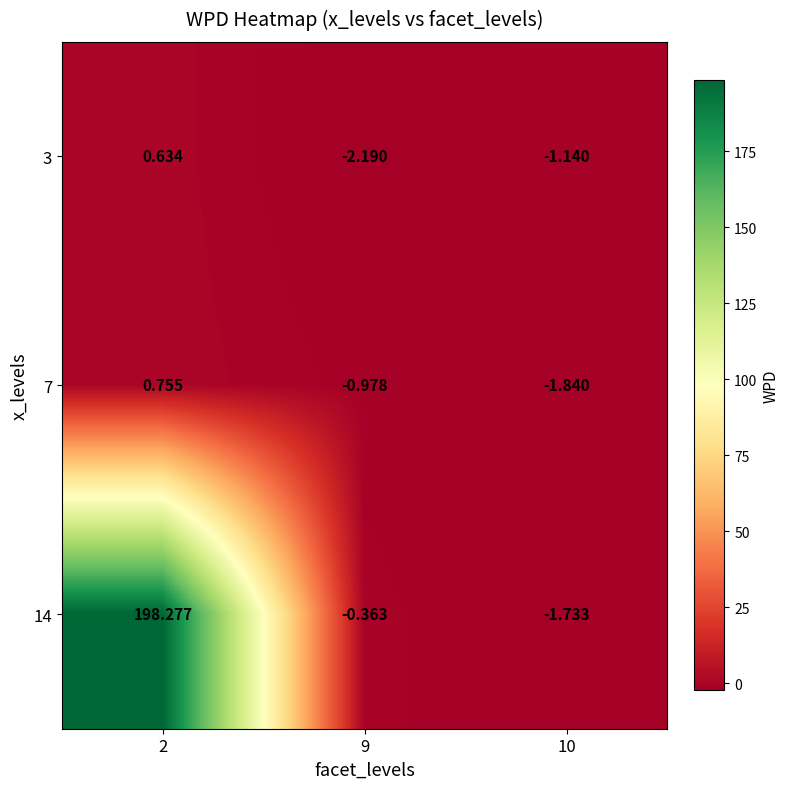

What is the total value across all series at 9?

-3.5